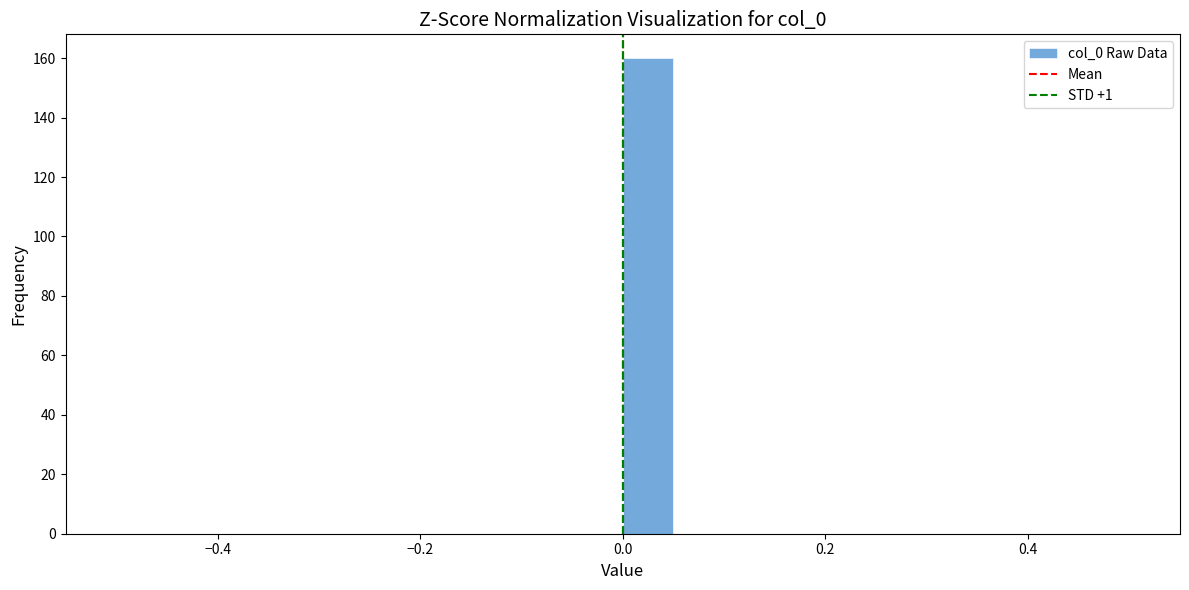

Read against the x-axis, roughly where is the centre of the tallest bar?

0.02